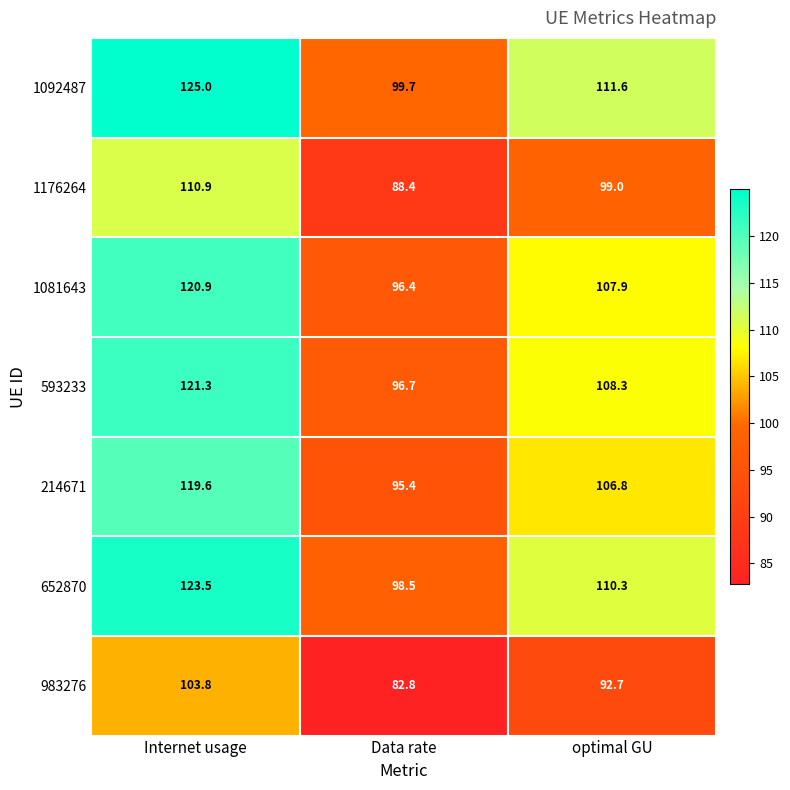

Reading right to left, transcribe all the data shown in this chart.

1092487: 111.6	99.7	125.0
1176264: 99.0	88.4	110.9
1081643: 107.9	96.4	120.9
593233: 108.3	96.7	121.3
214671: 106.8	95.4	119.6
652870: 110.3	98.5	123.5
983276: 92.7	82.8	103.8